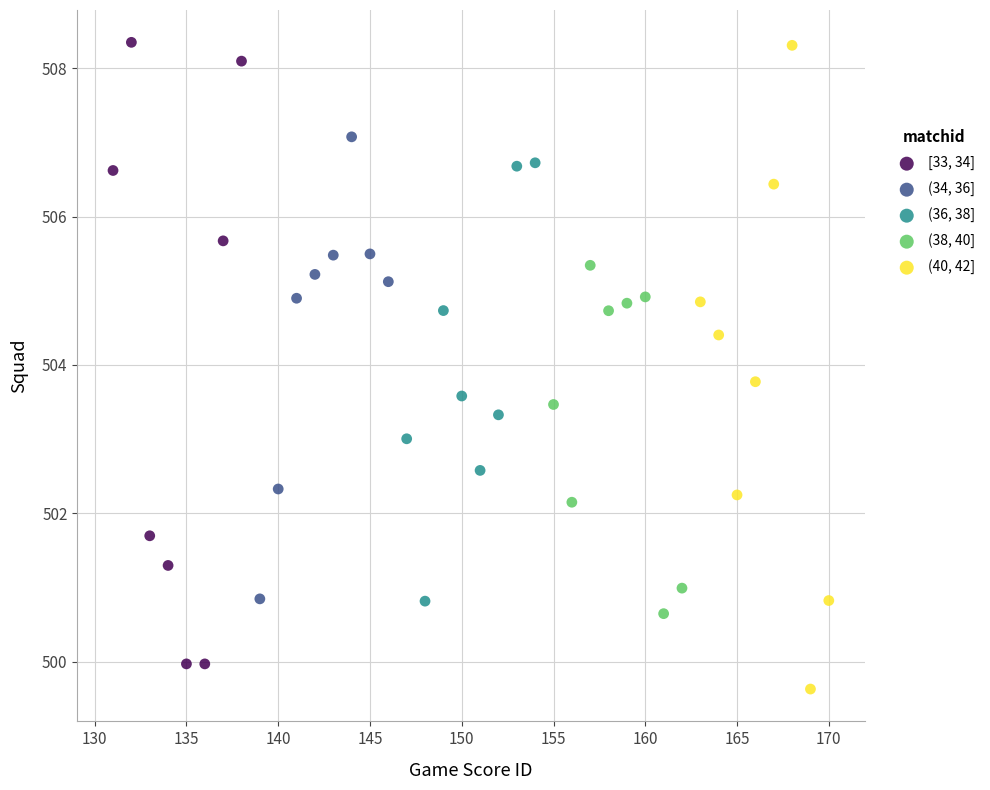

Which series contains the lowest Y value?

(40, 42]